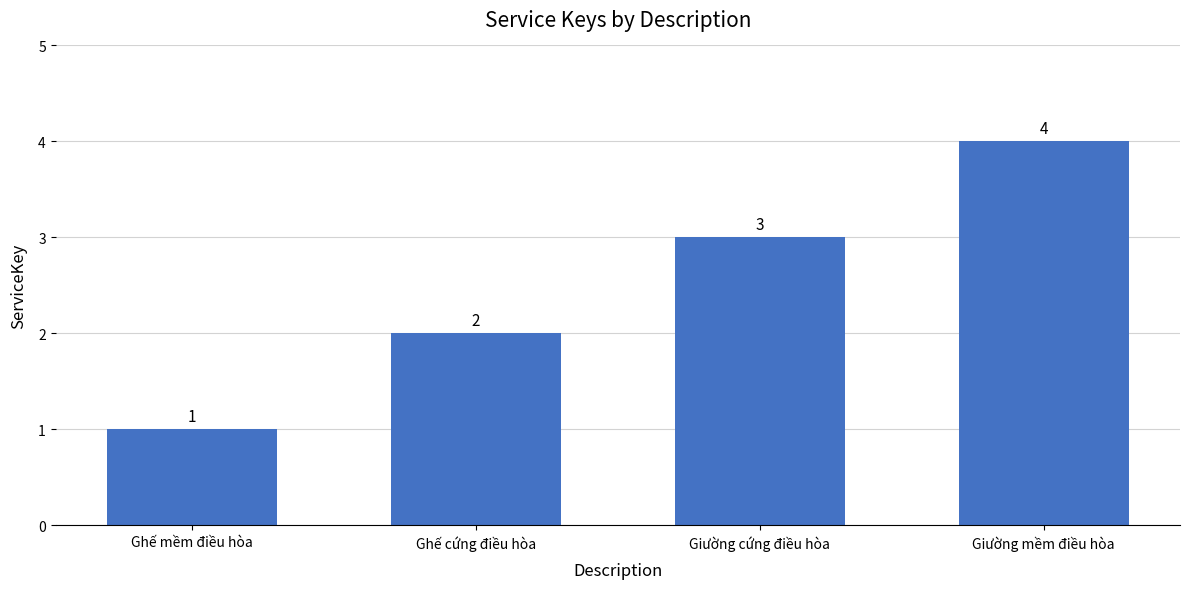

What position from the left is Giường cứng điều hòa?

3